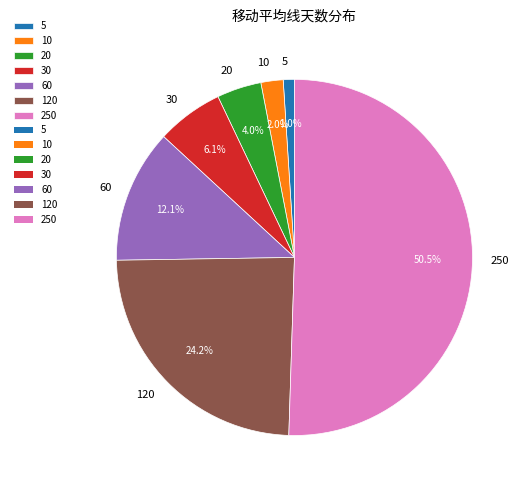

Rank the categories by value from highest to lowest.

250, 120, 60, 30, 20, 10, 5